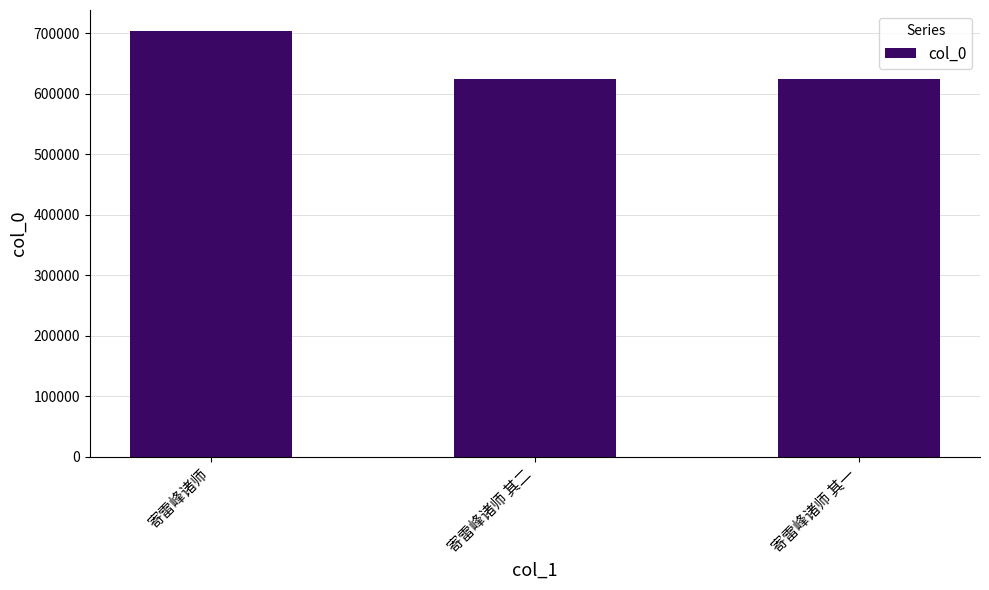

Approximately how many times larger is the value at 寄雷峰诸师 其二 compared to 寄雷峰诸师 其一?

1.0